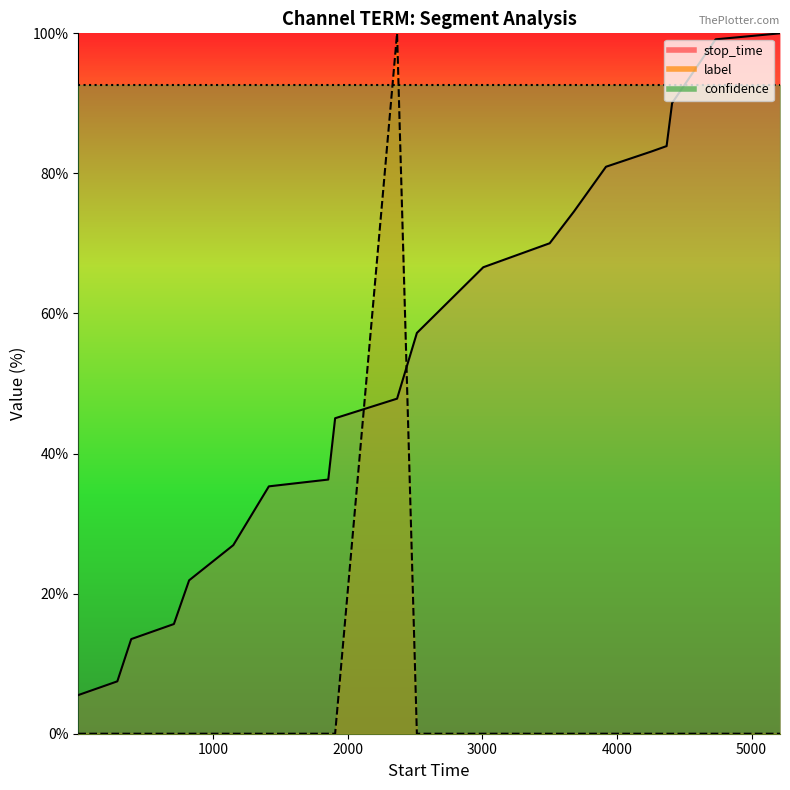

How many lines are shown in the chart?

2